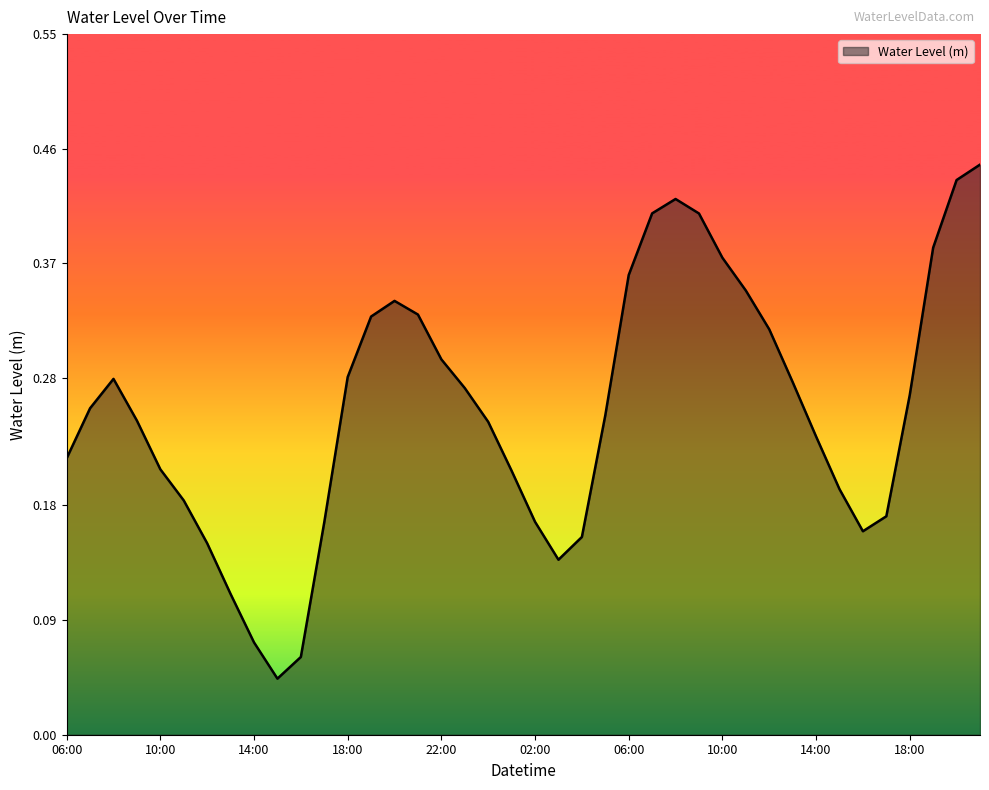

How many interior local valleys (lower than both neighbors) does the data have?

3